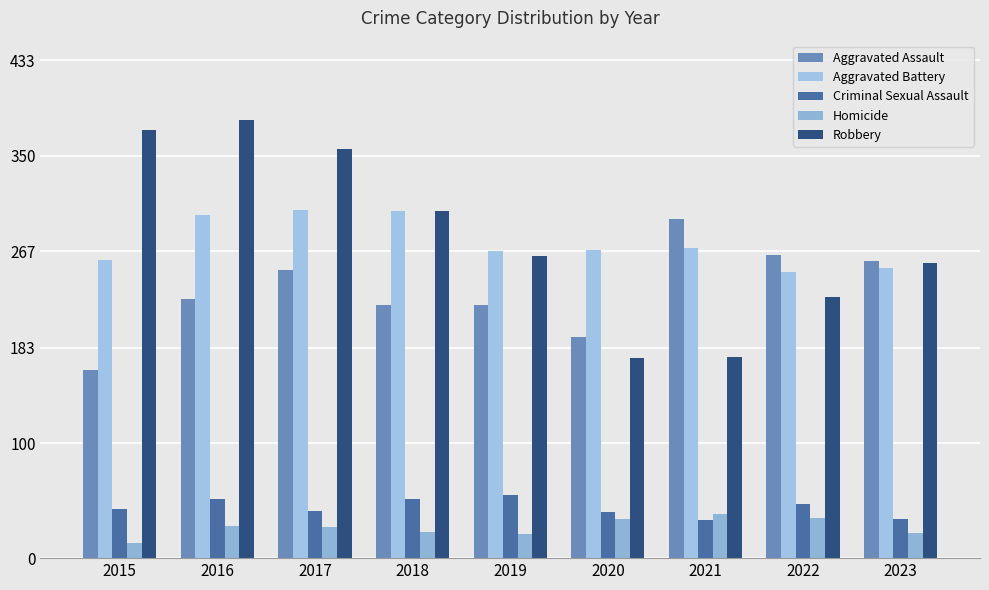

What is the maximum value for Robbery?

381